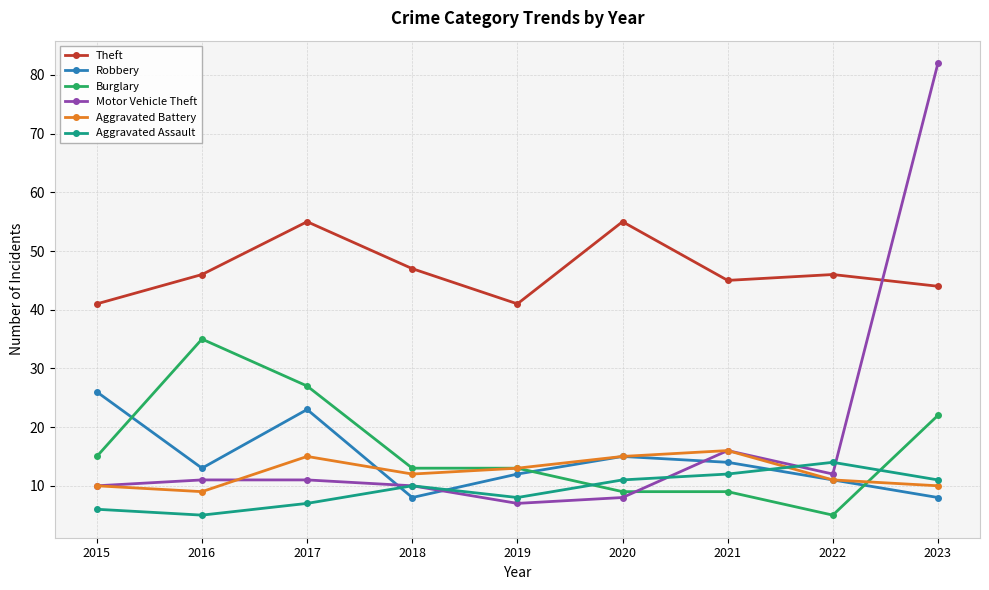

What is the difference between the Burglary values at 2020 and 2018?

4